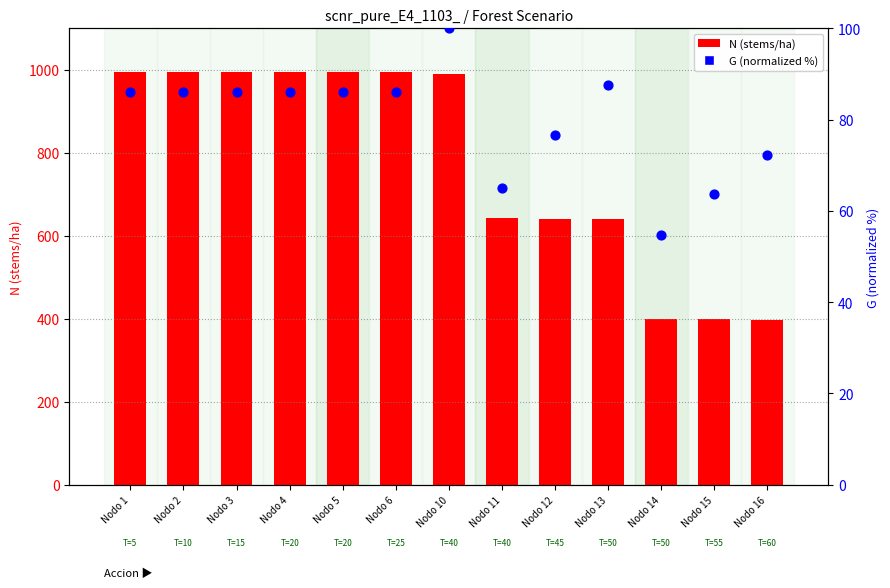

Which series has the largest total across all categories?

N (stems/ha)